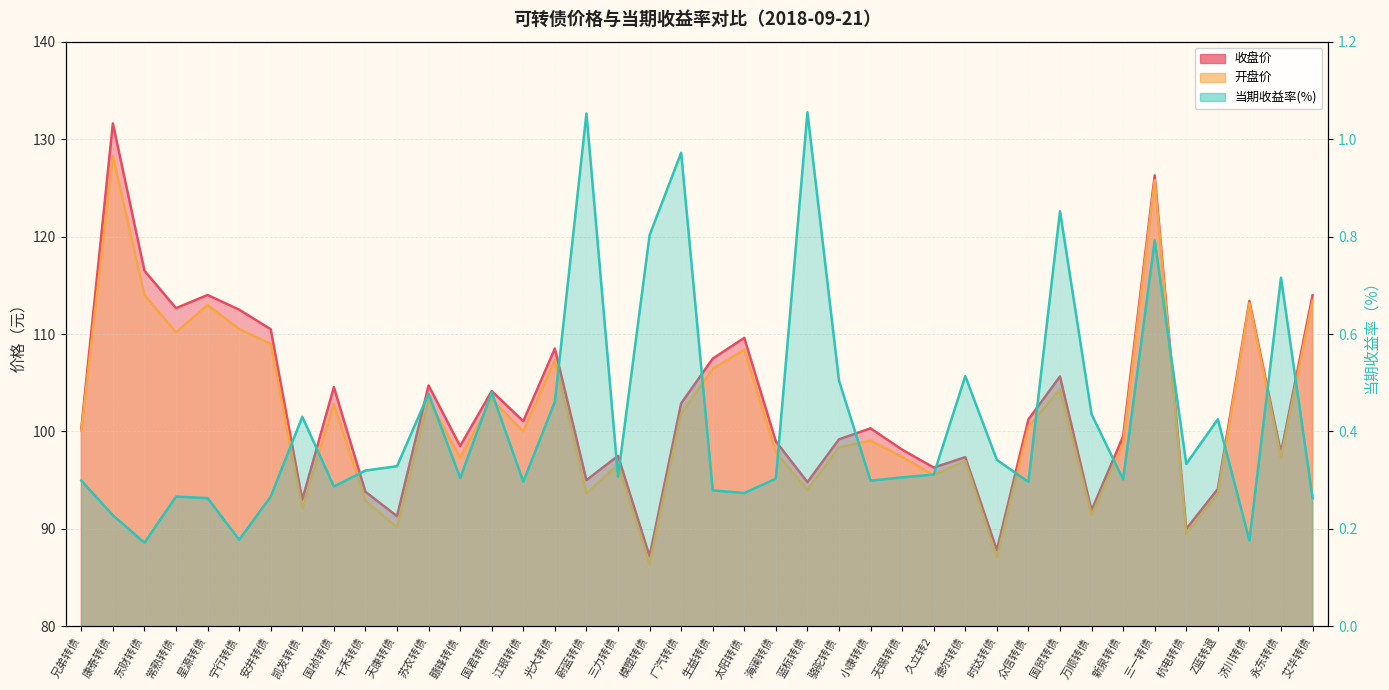

At which category is the sum across all series the highest?

康泰转债